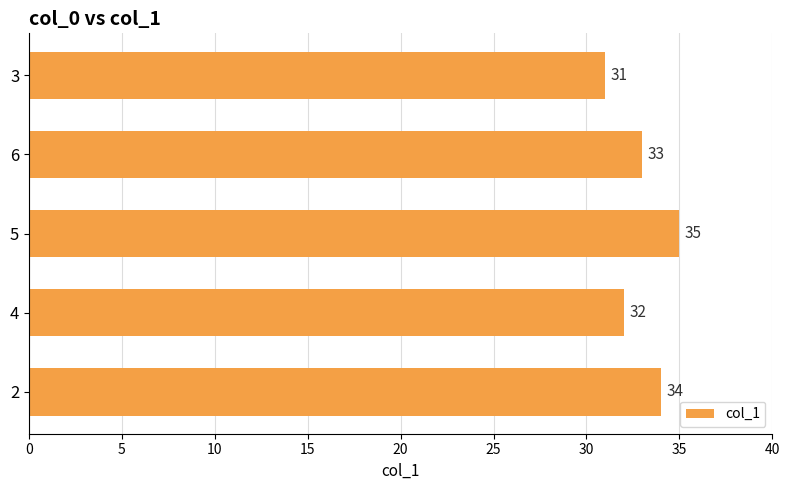

What is the smallest value displayed?

31